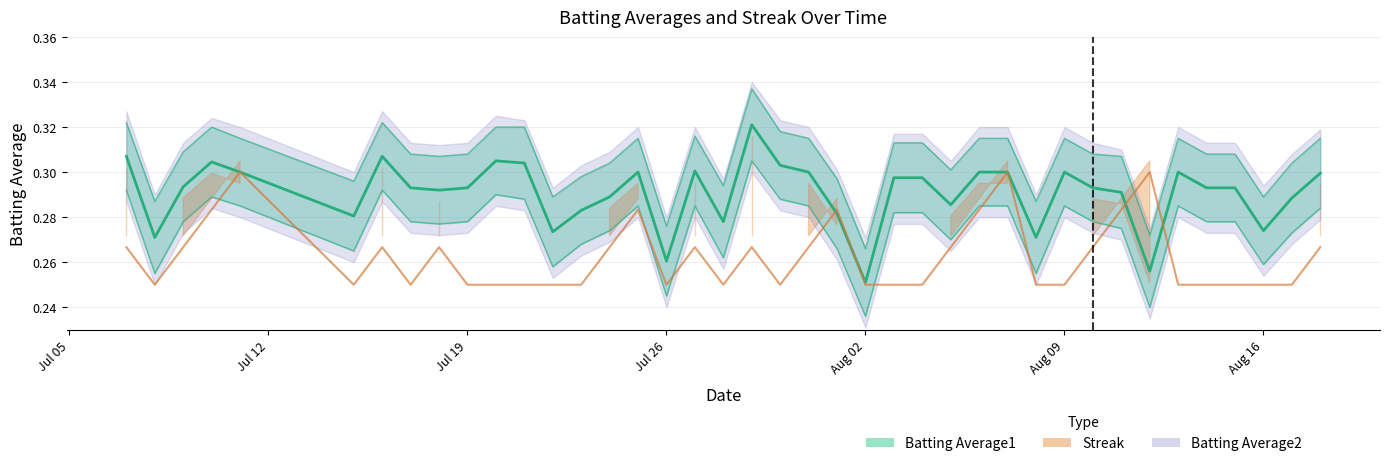

Where is the data nearest to the value 0?

Aug 02